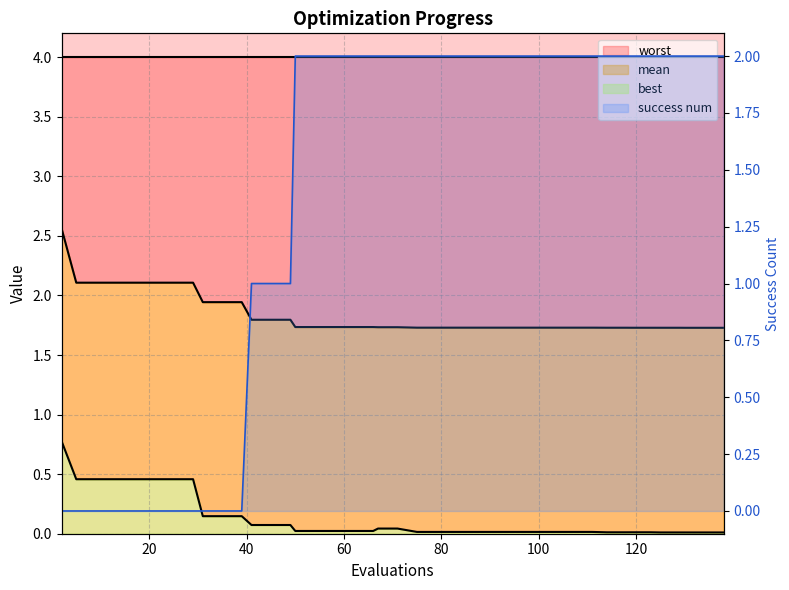

Reading left to right, what are all the values shown in this chart?

mean: 2=2.6	5=2.1	9=2.1	13=2.1	17=2.1	21=2.1	25=2.1	29=2.1	31=1.9	35=1.9	39=1.9	41=1.8	45=1.8	49=1.8	50=1.7	54=1.7	58=1.7	62=1.7	66=1.7	67=1.7	71=1.7	75=1.7	79=1.7	83=1.7	87=1.7	91=1.7	95=1.7	99=1.7	103=1.7	107=1.7	111=1.7	114=1.7	118=1.7	119=1.7	123=1.7	125=1.7	129=1.7	130=1.7	134=1.7	138=1.7
best: 2=0.8	5=0.5	9=0.5	13=0.5	17=0.5	21=0.5	25=0.5	29=0.5	31=0.1	35=0.1	39=0.1	41=0.1	45=0.1	49=0.1	50=0.0	54=0.0	58=0.0	62=0.0	66=0.0	67=0.0	71=0.0	75=0.0	79=0.0	83=0.0	87=0.0	91=0.0	95=0.0	99=0.0	103=0.0	107=0.0	111=0.0	114=0.0	118=0.0	119=0.0	123=0.0	125=0.0	129=0.0	130=0.0	134=0.0	138=0.0
success num: 2=0.0	5=0.0	9=0.0	13=0.0	17=0.0	21=0.0	25=0.0	29=0.0	31=0.0	35=0.0	39=0.0	41=1.0	45=1.0	49=1.0	50=2.0	54=2.0	58=2.0	62=2.0	66=2.0	67=2.0	71=2.0	75=2.0	79=2.0	83=2.0	87=2.0	91=2.0	95=2.0	99=2.0	103=2.0	107=2.0	111=2.0	114=2.0	118=2.0	119=2.0	123=2.0	125=2.0	129=2.0	130=2.0	134=2.0	138=2.0